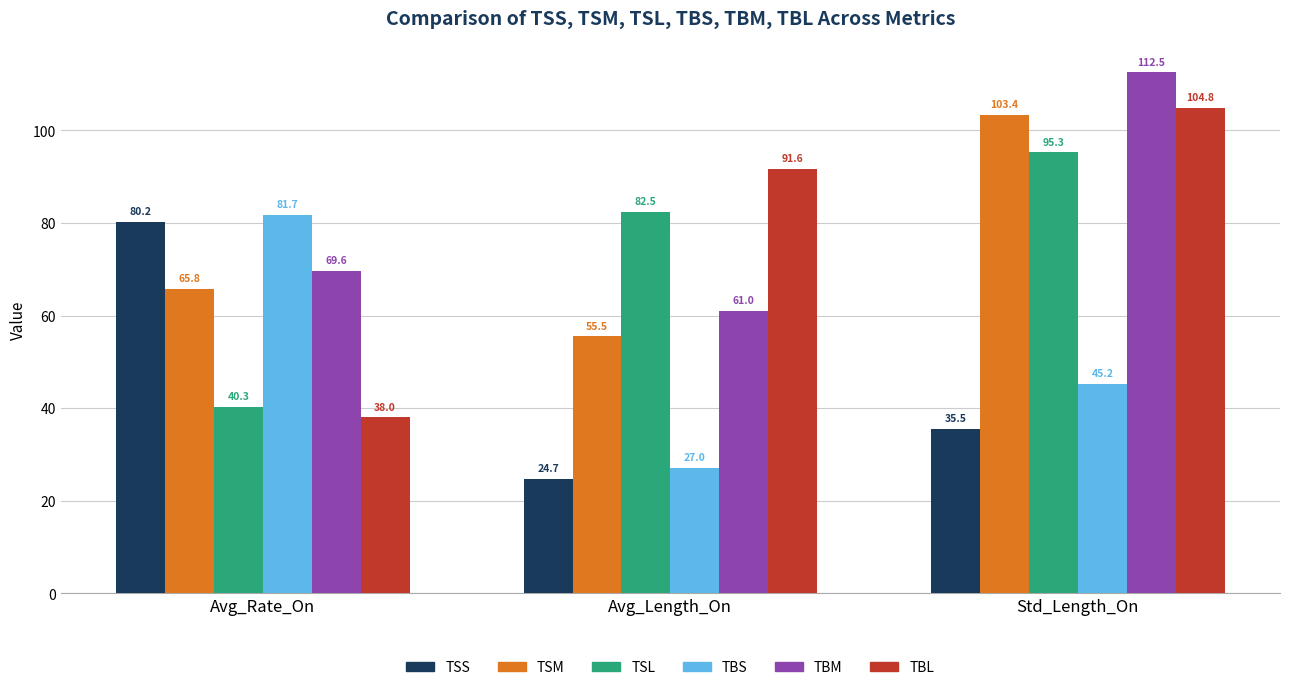

What is the sum of all TBM values?

243.1